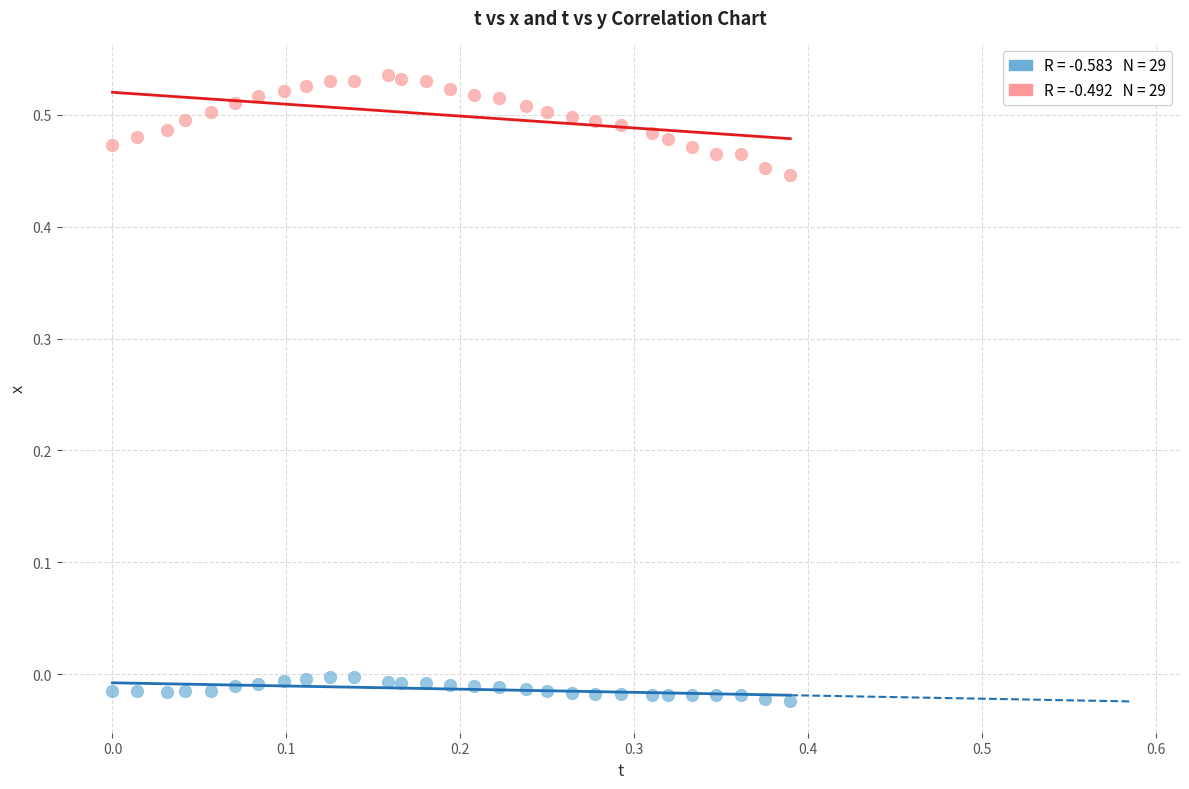

Across all data points, what is the range of Y values (max minus min)?

0.6